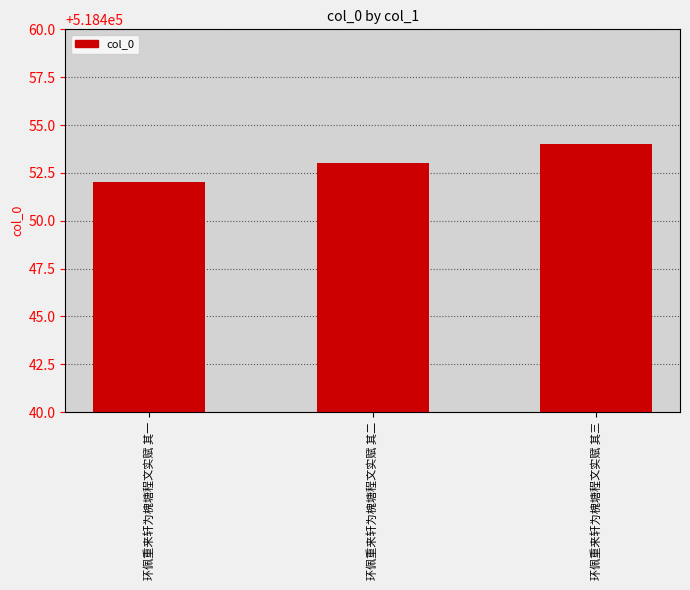

What is the difference between the values at 环佩重来轩为槐塘程文实赋 其三 and 环佩重来轩为槐塘程文实赋 其一?

2